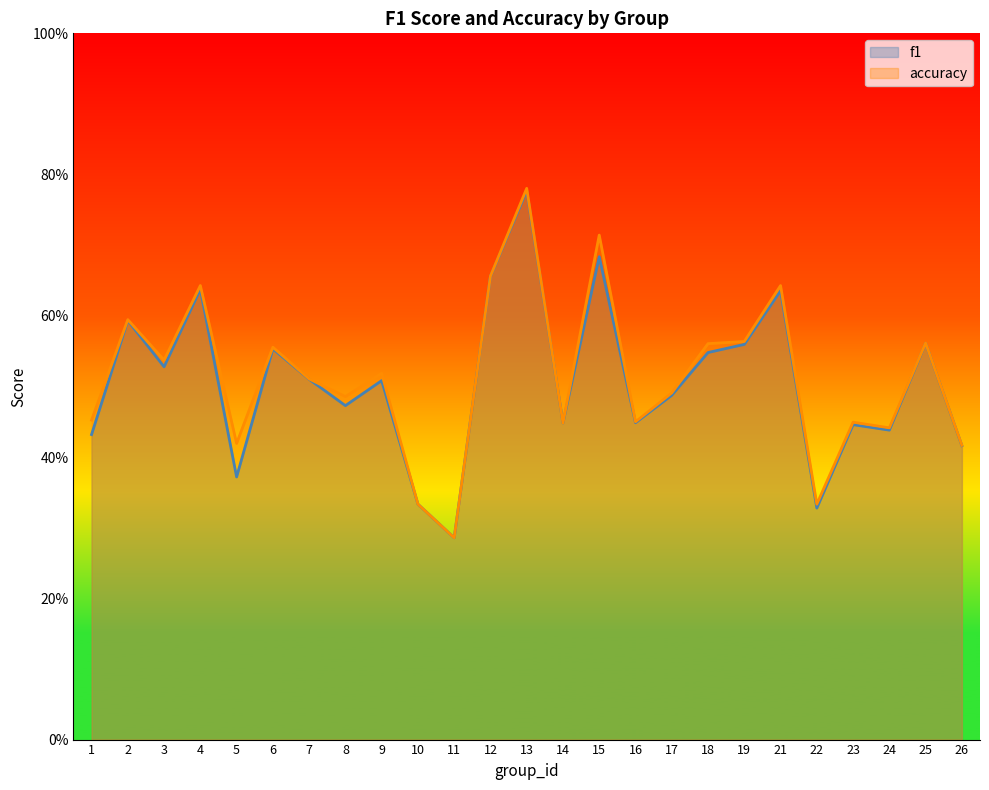

Where is accuracy nearest to the value 0?

11